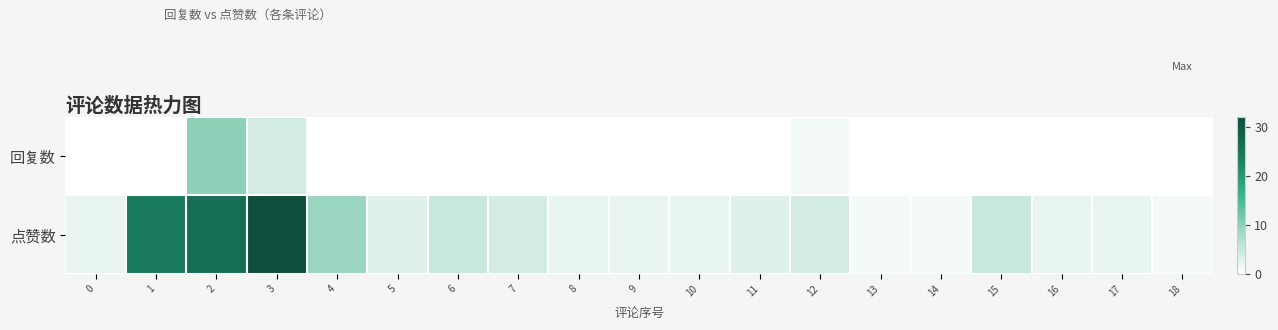

Rank the series at 18 from lowest to highest value.

回复数, 点赞数